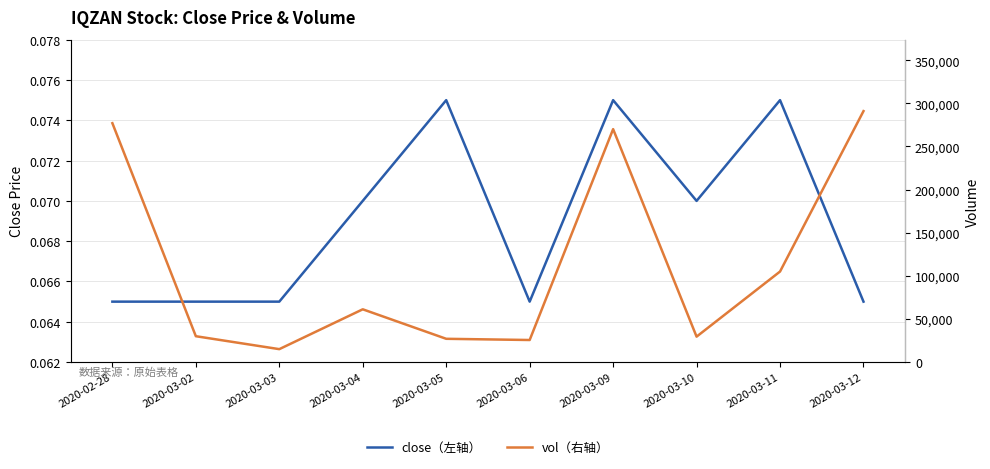

What is the difference between the vol values at 2020-03-05 and 2020-03-04?

34200.0